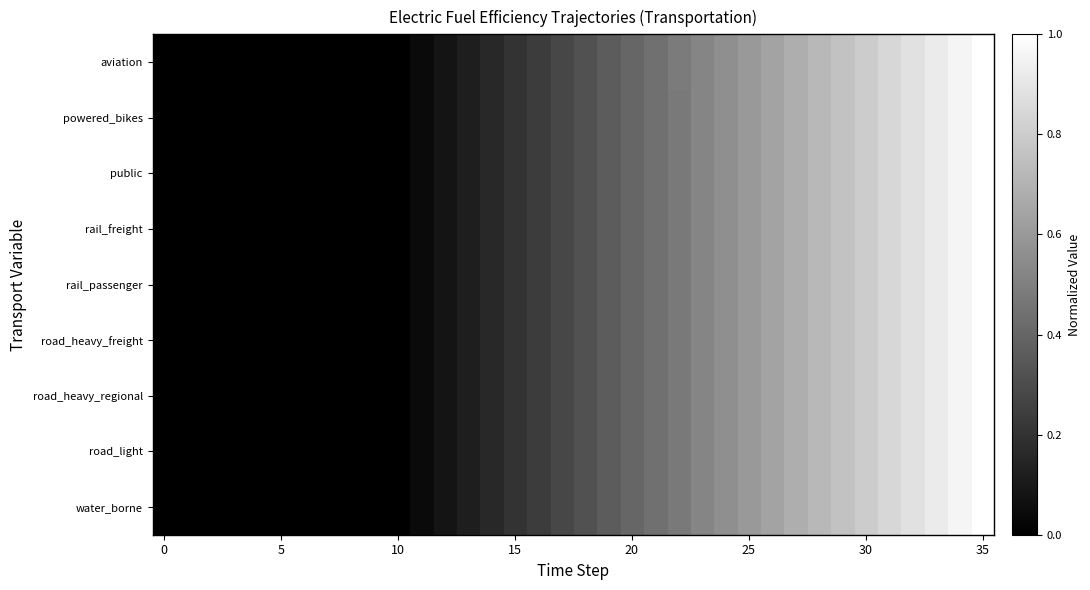

At which category is the sum across all series the highest?

35